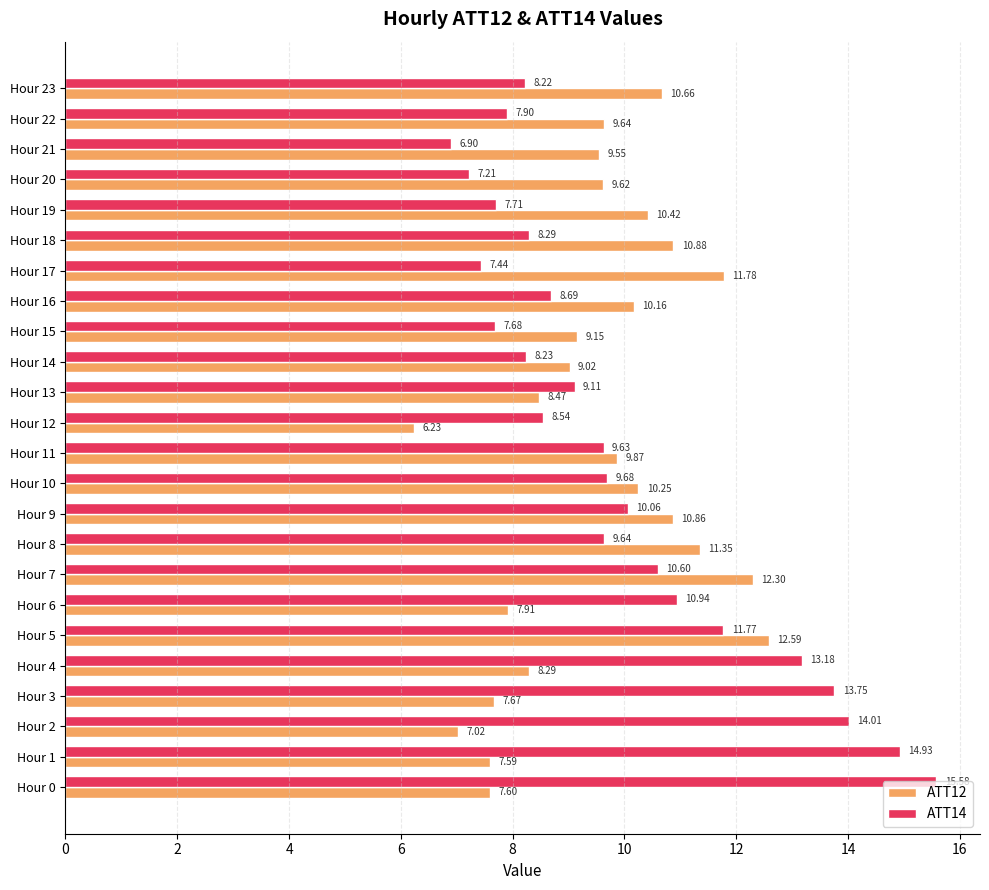

What is the total value across all series at Hour 5?

24.4